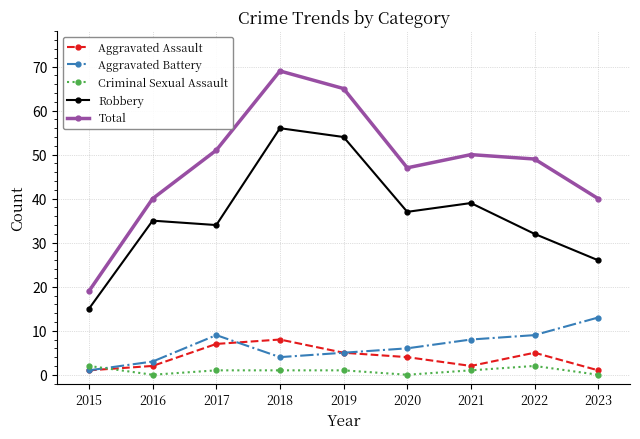

How many data points in Aggravated Battery are less than 6?

4